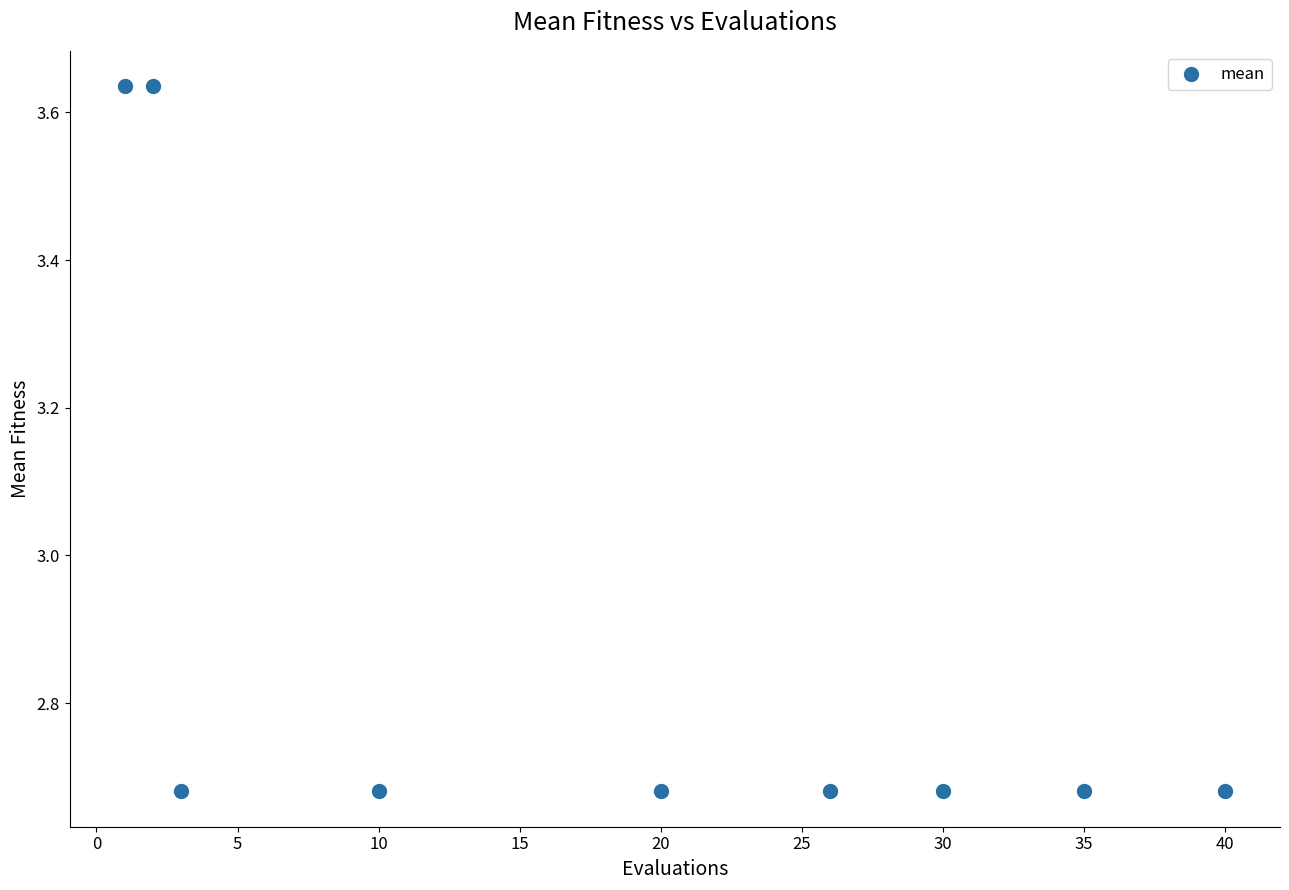

What is the range of Y values (max minus min)?

1.0